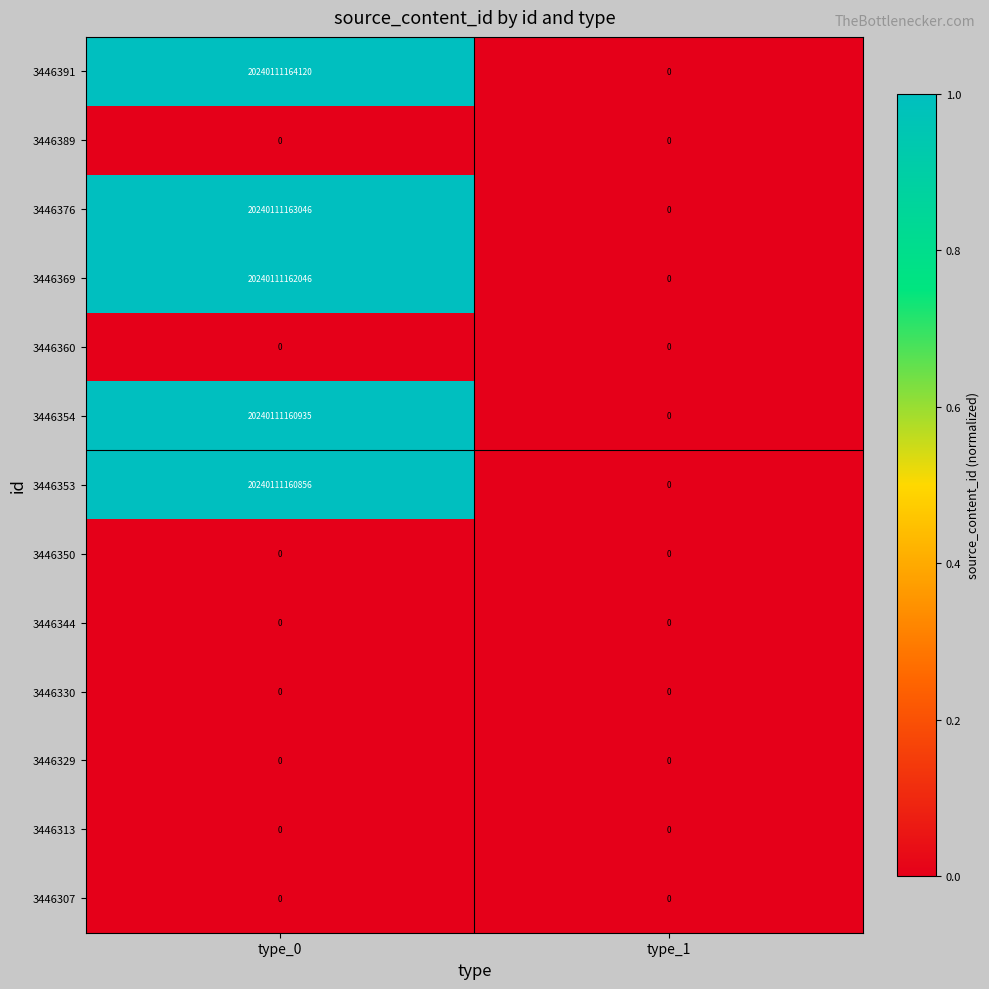

Which series changed the most between type_0 and type_1?

3446391